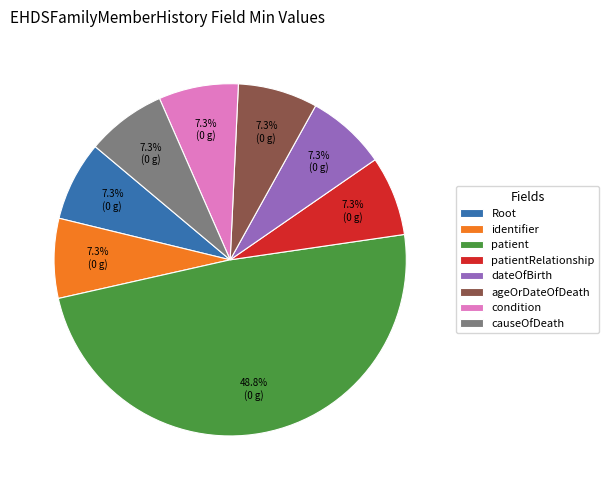

How many segments does this pie chart have?

8